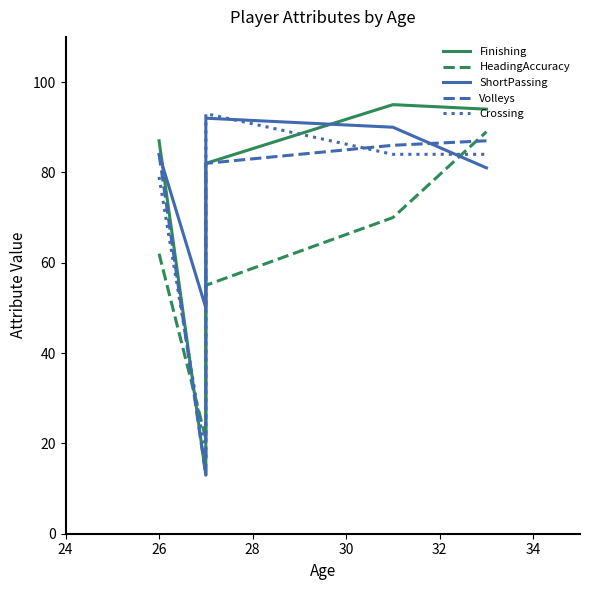

List the labels in order of HeadingAccuracy value, smallest first.

26, 28, 24, 30, 32